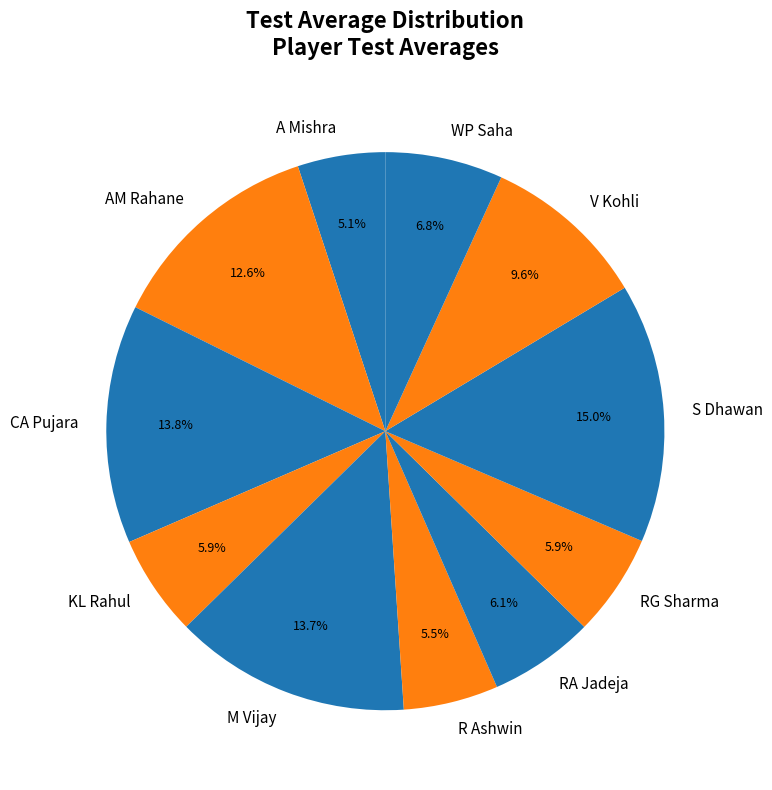

Which slice is the largest?

S Dhawan